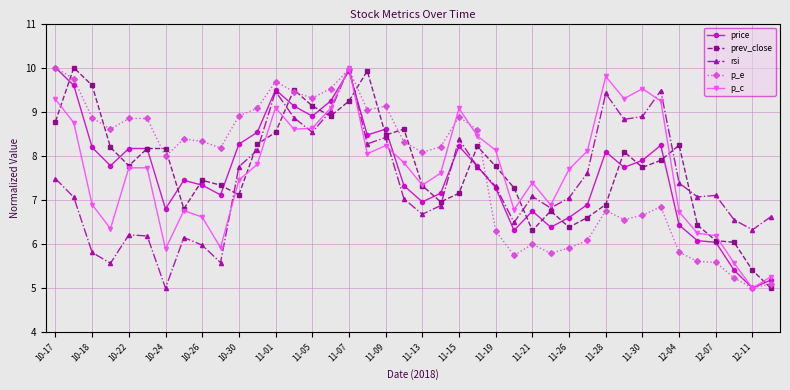

At how many categories does at least one series exceed 6?

40